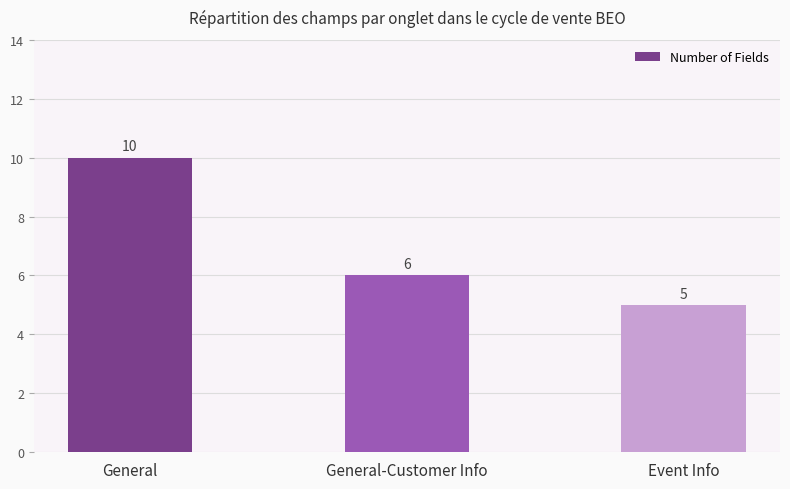

How many data points does each series have?

3